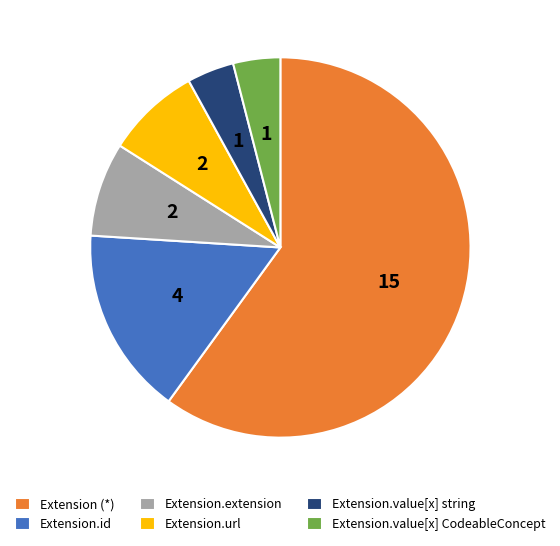

Which has a higher value, Extension.extension or Extension.id?

Extension.id